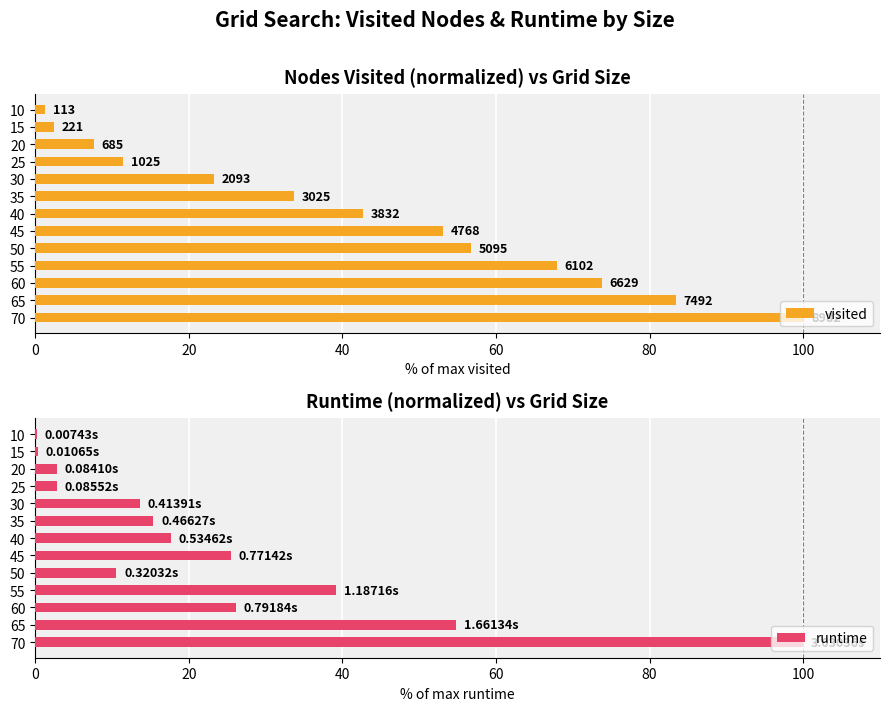

Reading left to right, list all the values displayed in this chart.

visited: 1.3	2.5	7.6	11.4	23.3	33.7	42.7	53.1	56.7	67.9	73.8	83.4	100.0
runtime: 0.2	0.4	2.8	2.8	13.7	15.4	17.6	25.5	10.6	39.2	26.1	54.8	100.0